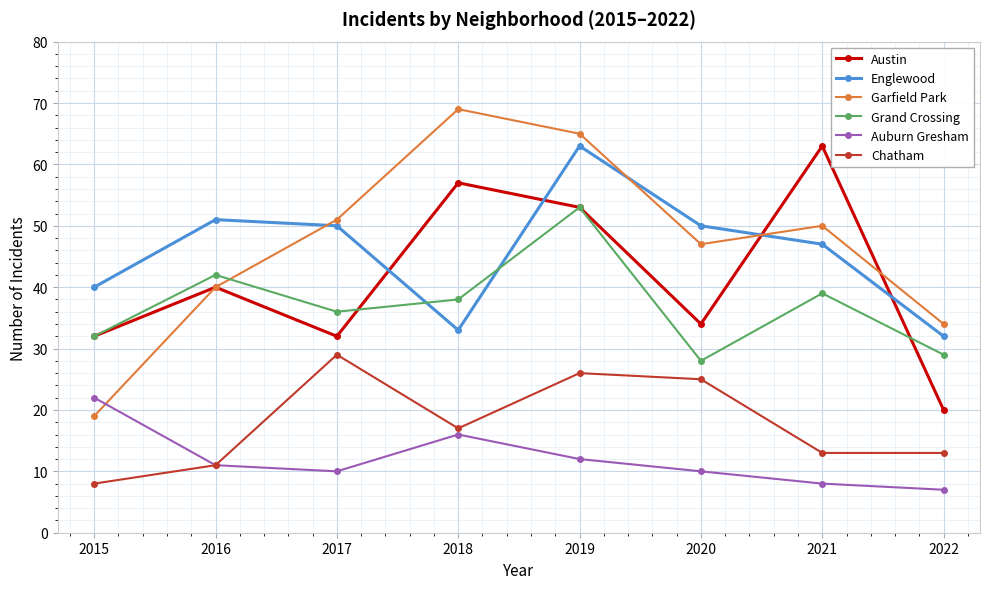

Where is the first local minimum for Englewood?

2018